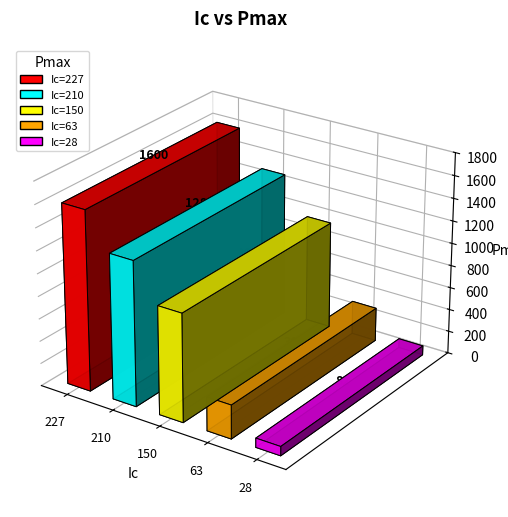

Reading left to right, list all the values displayed in this chart.

227=1600	210=1286	150=961	63=300	28=82